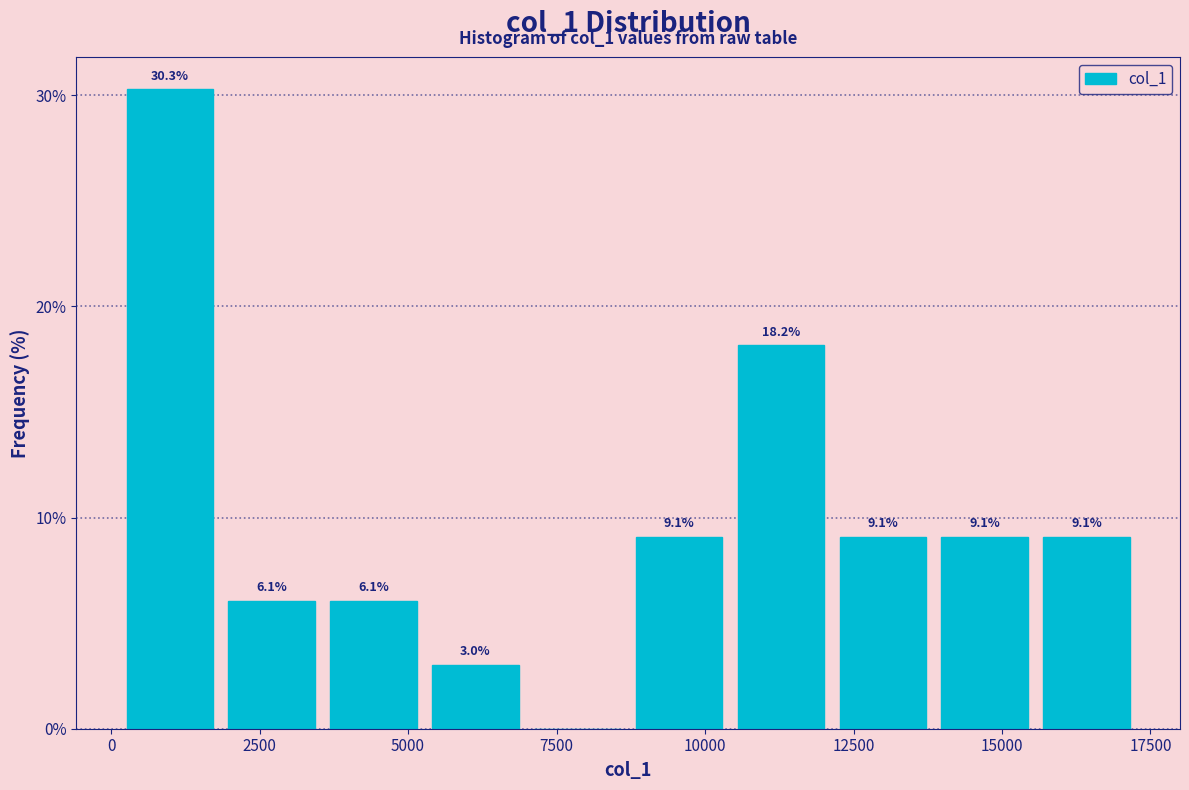

Around what value on the x-axis is the tallest bar? Give the approximate position of its centre, as read against the axis.

1000